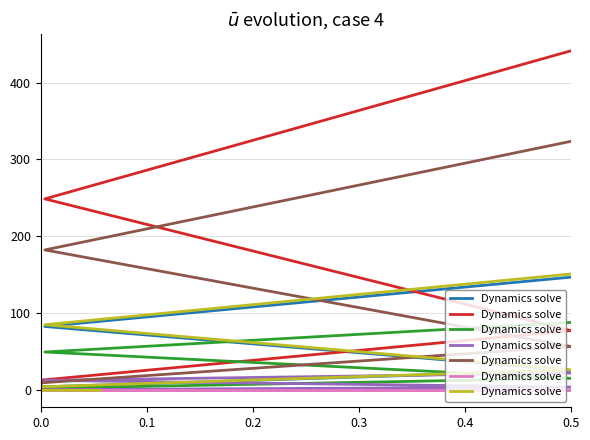

How many data points are above 0?

8